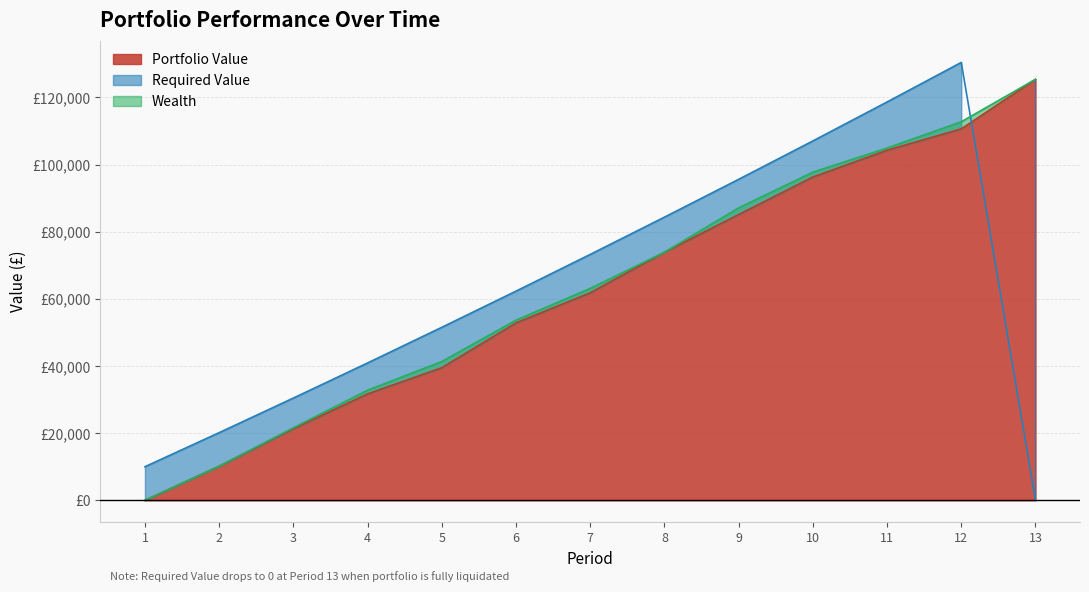

Which category has the lowest value in the Required Value series?

13